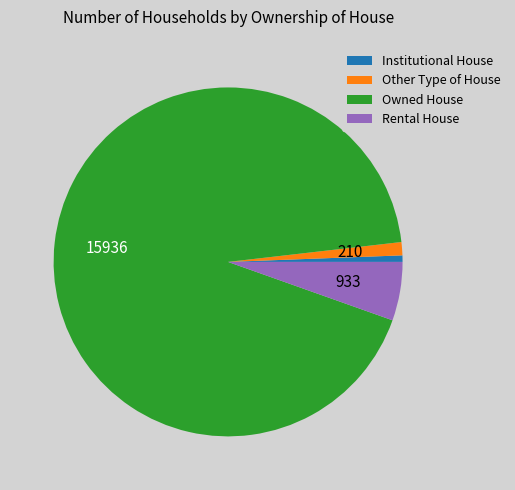

Which slice is the largest?

Owned House